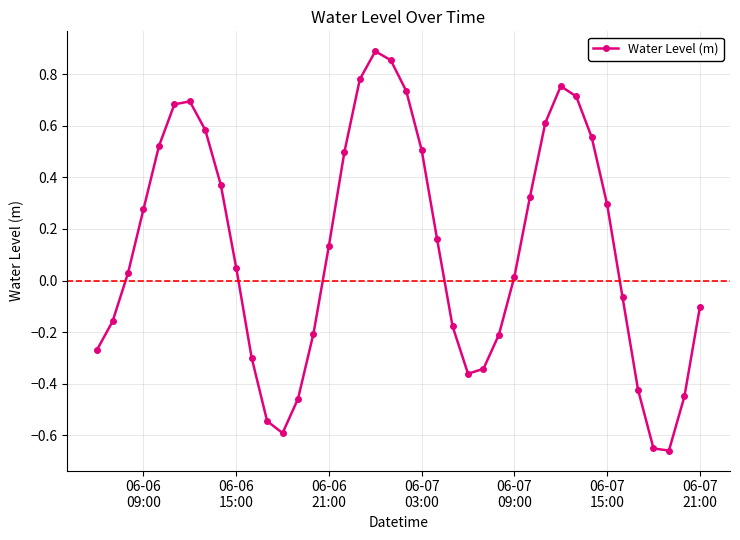

What is the difference between the maximum and second lowest values?

1.5